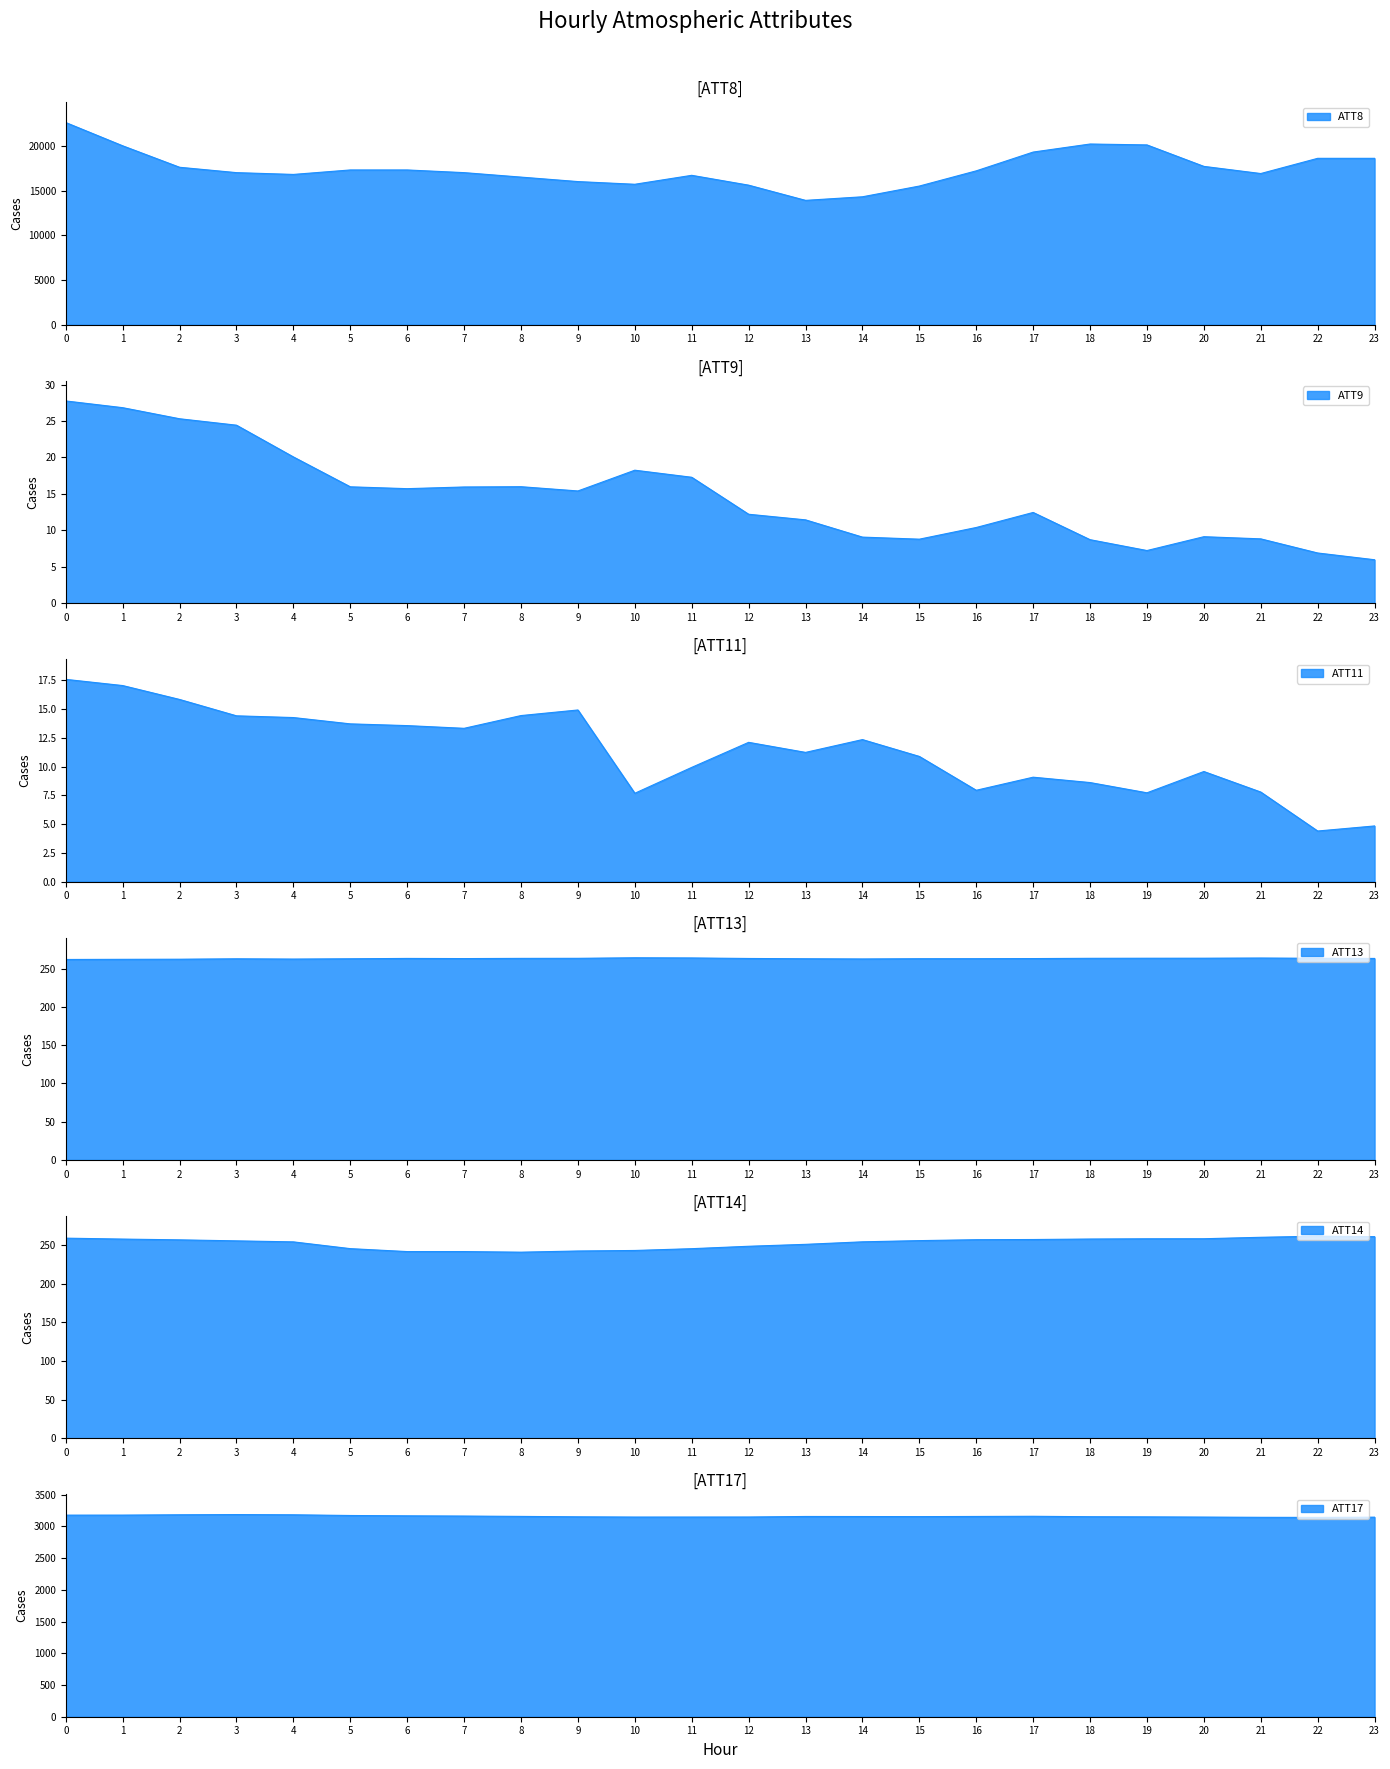

At how many categories does at least one series exceed 6496?

24